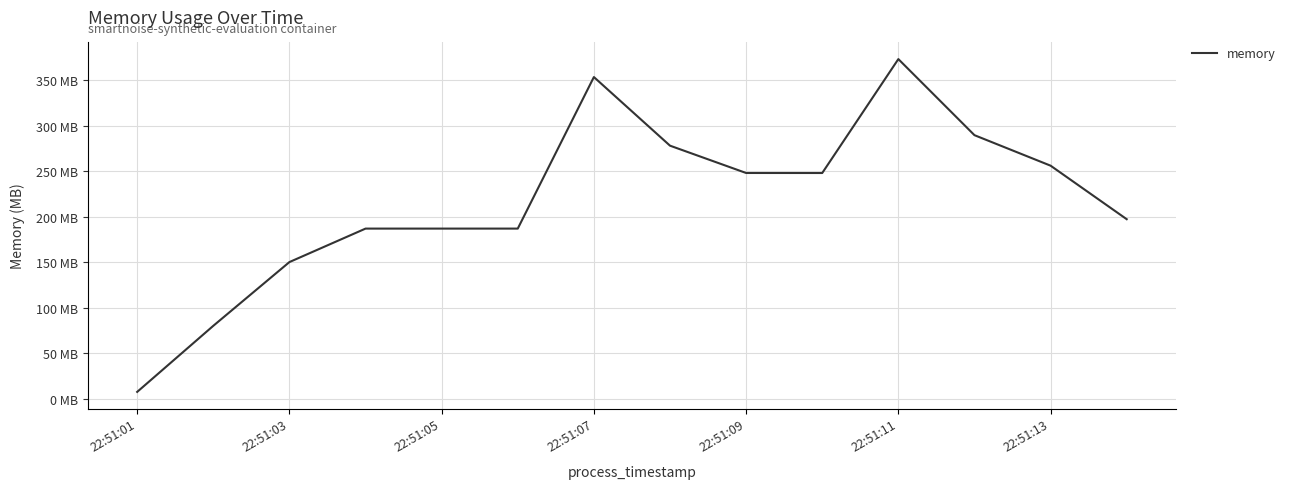

Does the chart have visible grid lines?

Yes